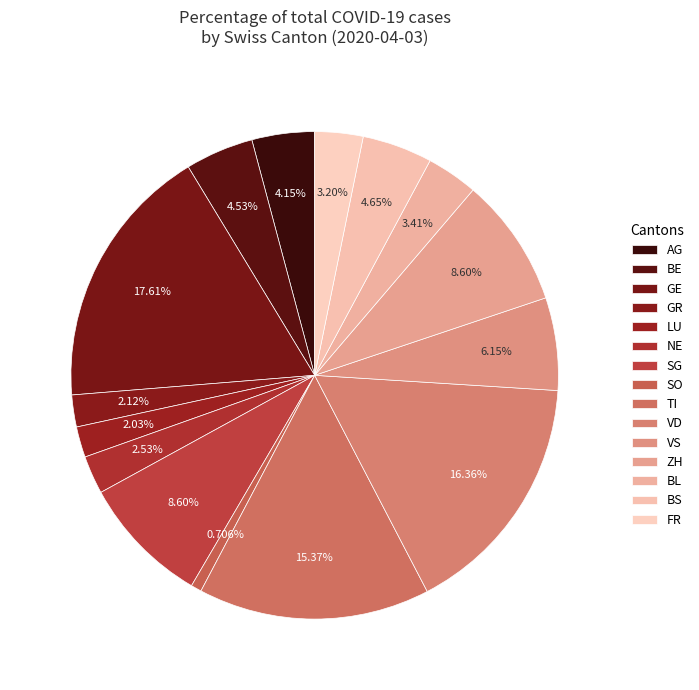

Is BE the majority of the pie?

No